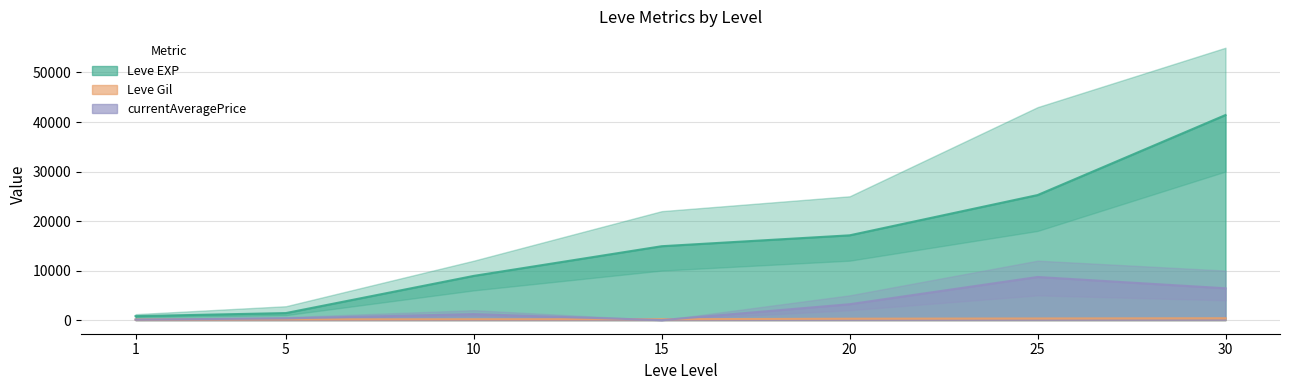

How many interior local valleys does the currentAveragePrice series have?

1